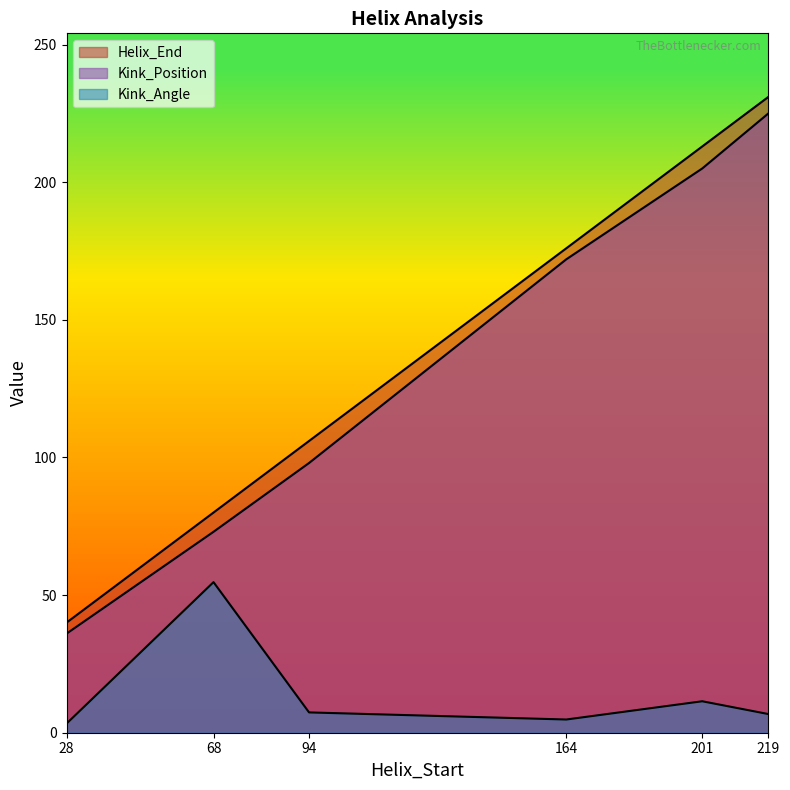

Which label corresponds to the largest value in the chart?

219